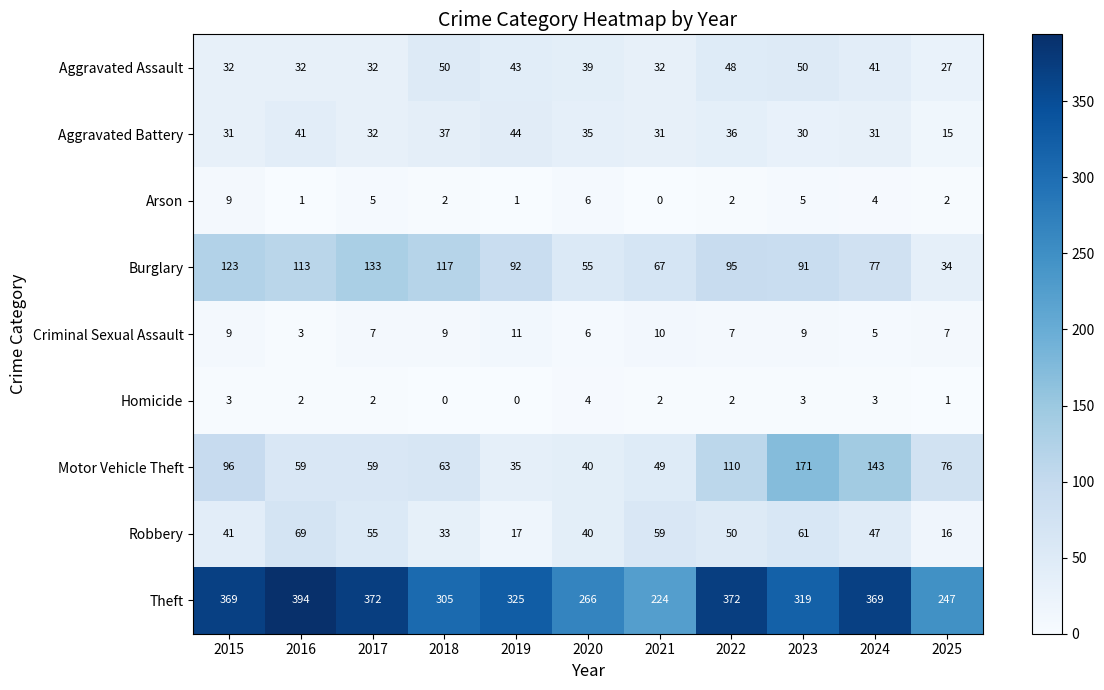

Is it true that Homicide equals 2 at 2021?

True